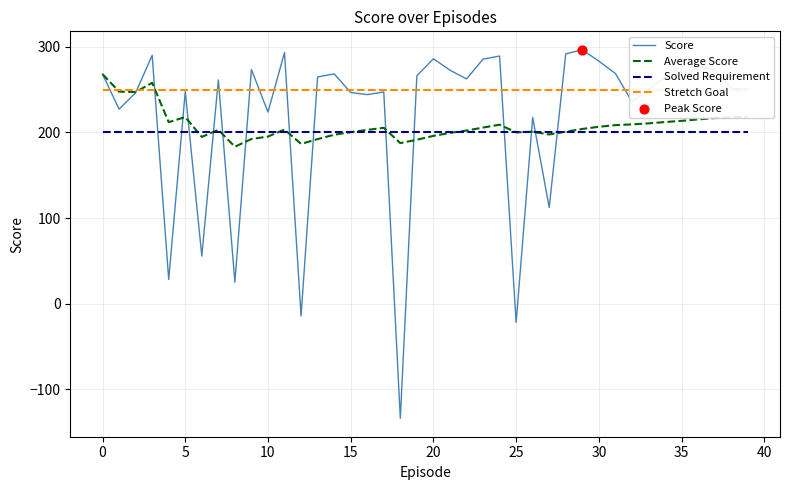

How many times do Solved Requirement and Score cross each other?

14